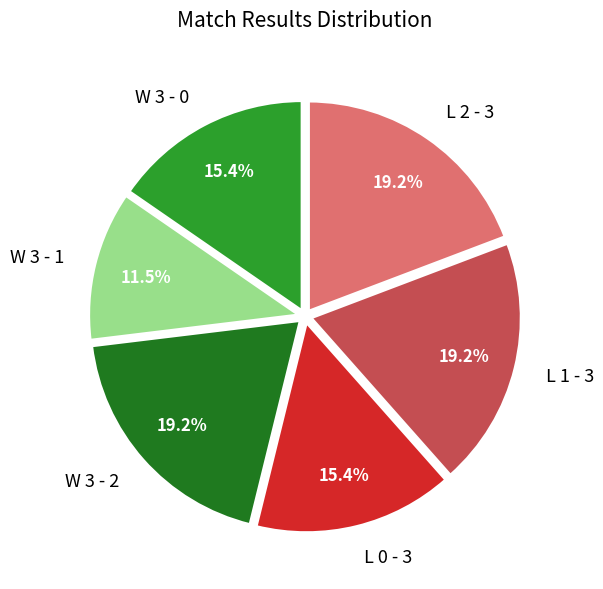

Is L 0 - 3 the majority of the pie?

No